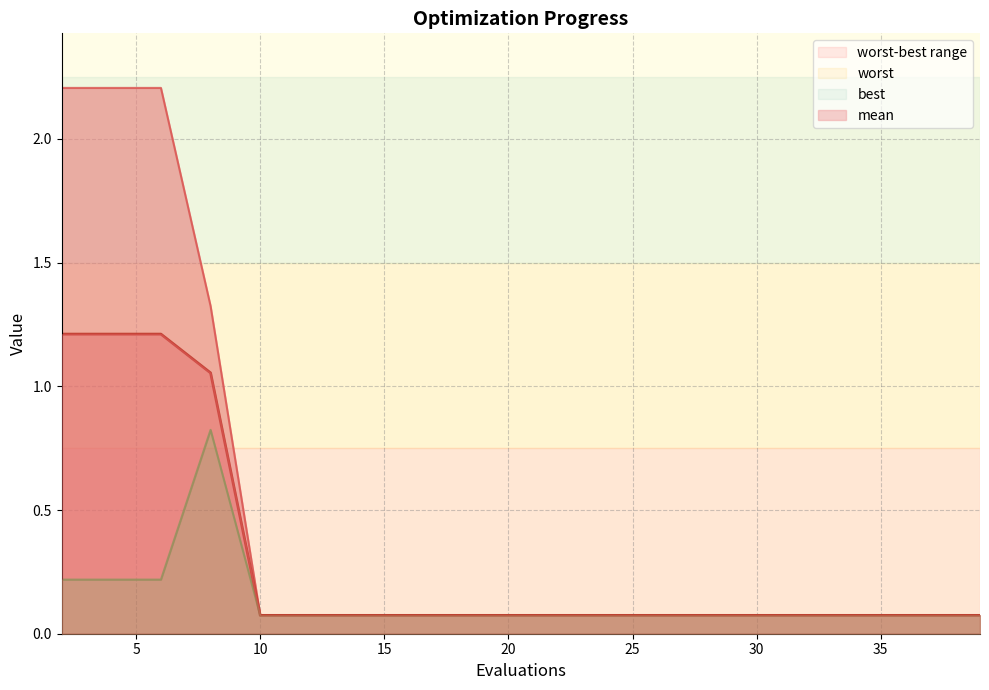

Reading left to right, extract all data points from this chart.

mean: 1.2	1.2	1.2	1.1	0.1	0.1	0.1	0.1	0.1	0.1	0.1	0.1	0.1	0.1	0.1	0.1	0.1	0.1	0.1	0.1
best: 0.2	0.2	0.2	0.8	0.1	0.1	0.1	0.1	0.1	0.1	0.1	0.1	0.1	0.1	0.1	0.1	0.1	0.1	0.1	0.1
worst: 2.2	2.2	2.2	1.3	0.1	0.1	0.1	0.1	0.1	0.1	0.1	0.1	0.1	0.1	0.1	0.1	0.1	0.1	0.1	0.1